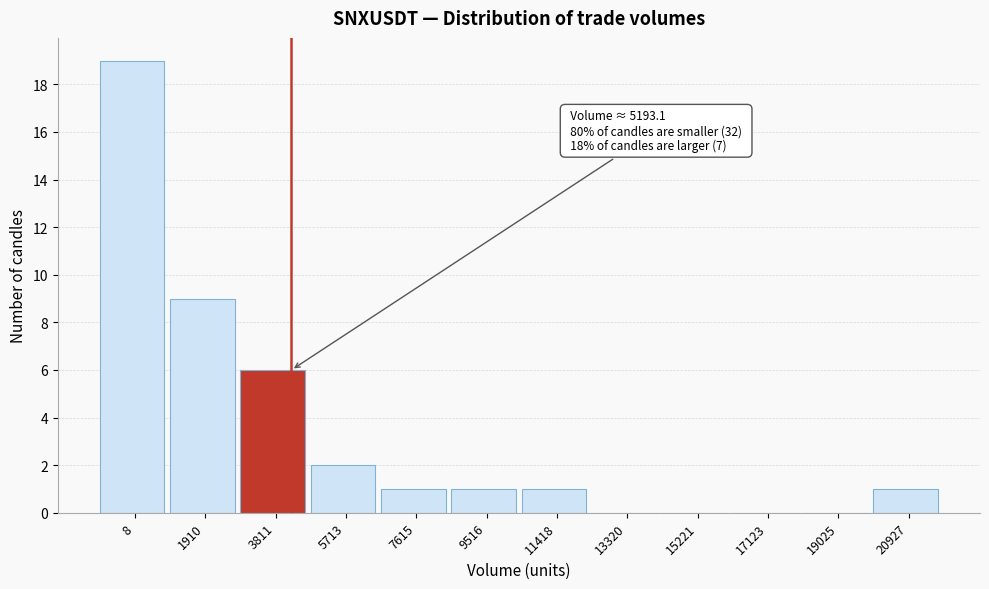

Reading left to right, list all the values displayed in this chart.

8=19	1910=9	3811=6	5713=2	7615=1	9516=1	11418=1	13320=0	15221=0	17123=0	19025=0	20927=1